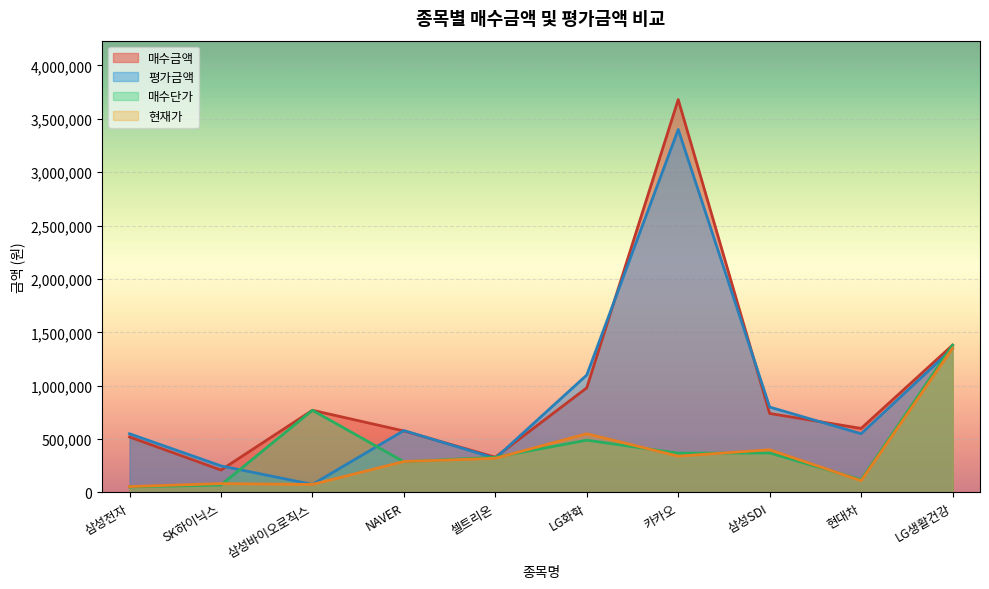

At how many categories does at least one series exceed 3576706?

1